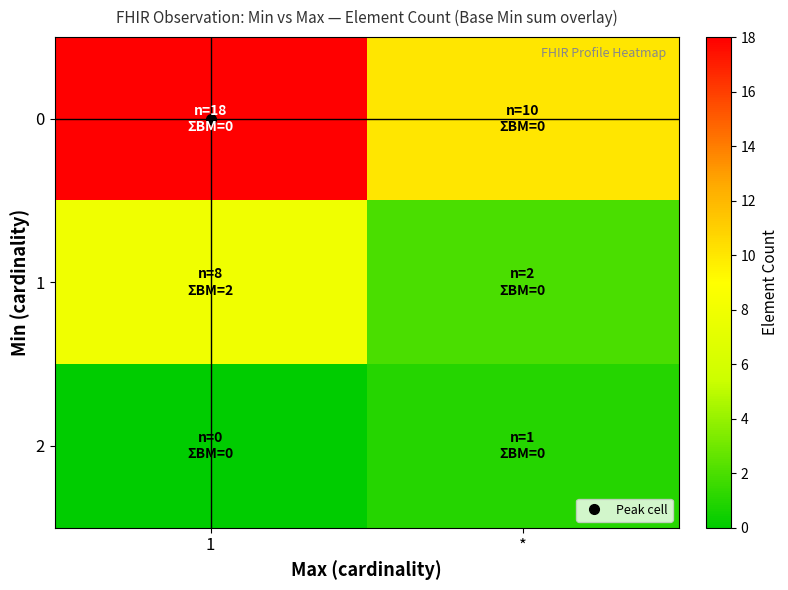

How many series are shown in this chart?

3